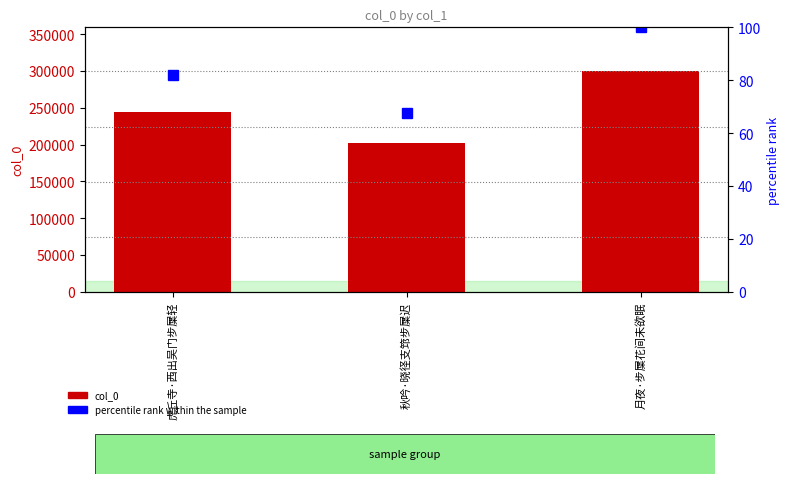

List the series in order of their peak value, lowest first.

percentile rank within the sample, col_0